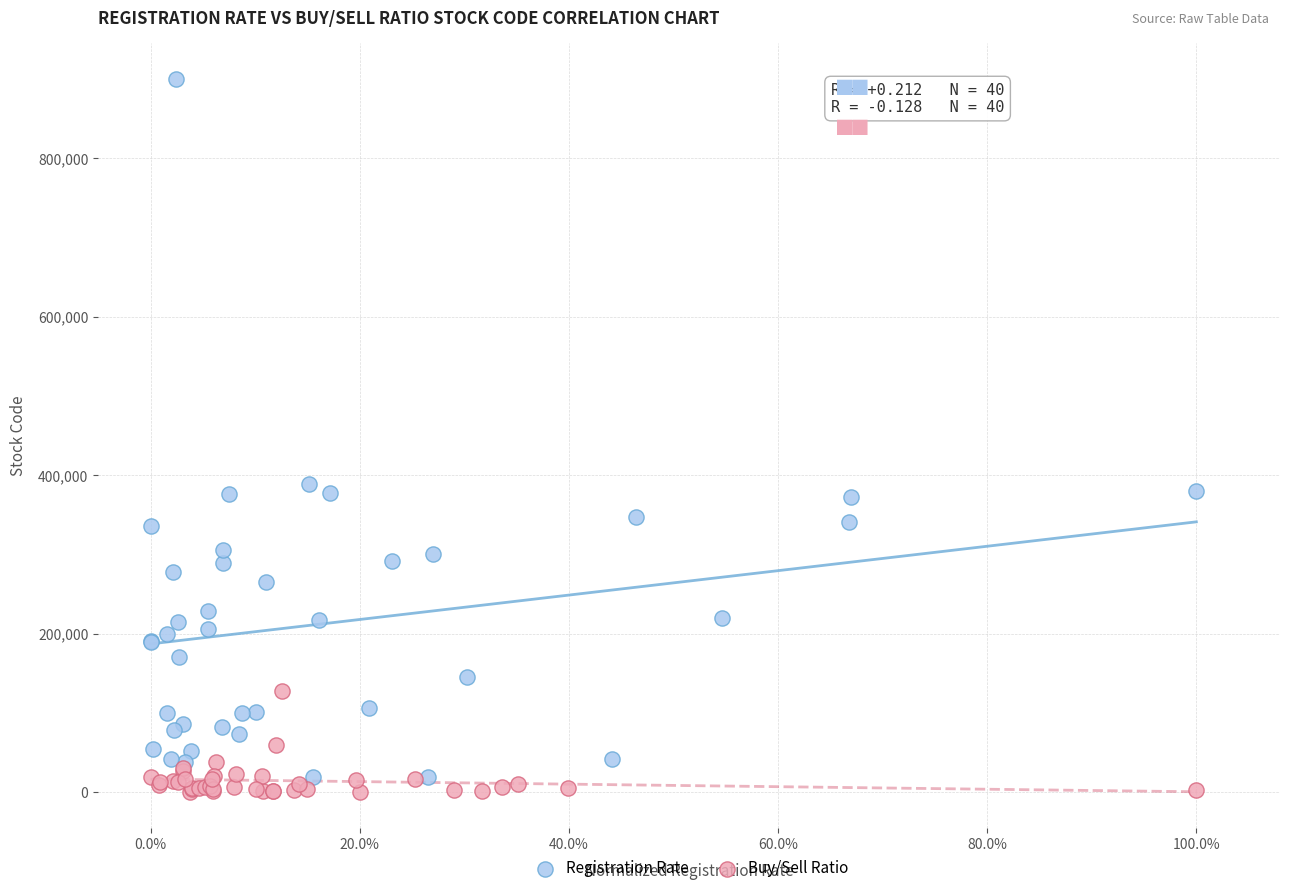

Which series contains the highest Y value?

Registration Rate